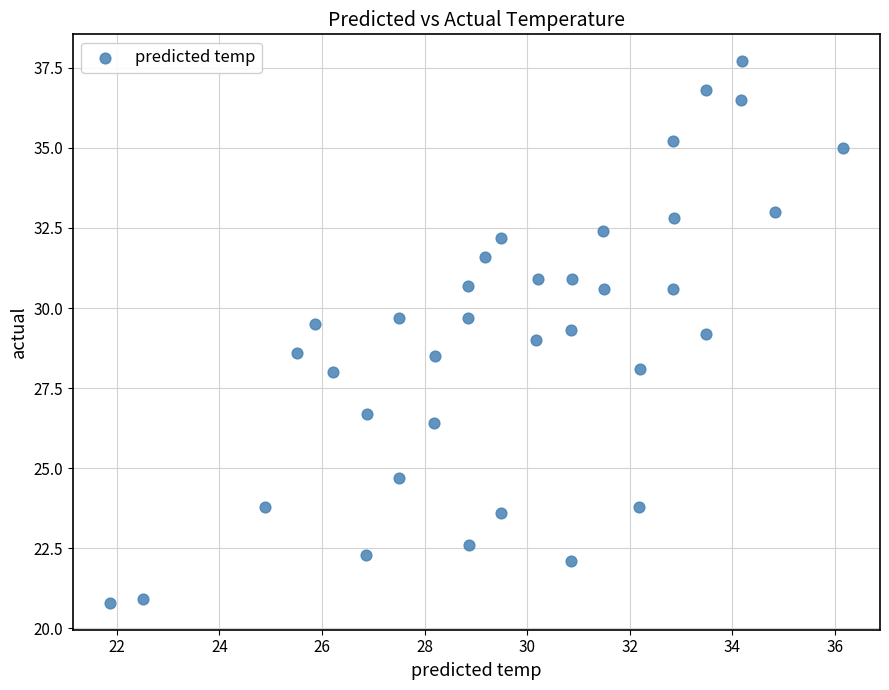

What is the range of Y values (max minus min)?

16.9